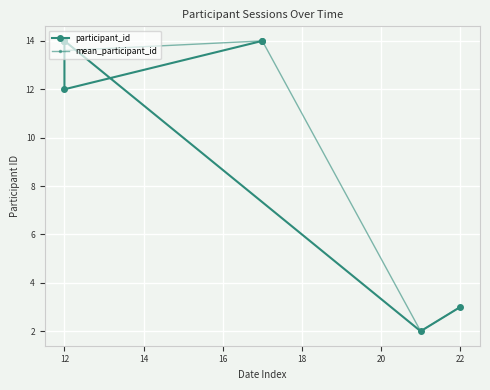

True or false: mean_participant_id has more than 2 points higher than both neighbors.

False